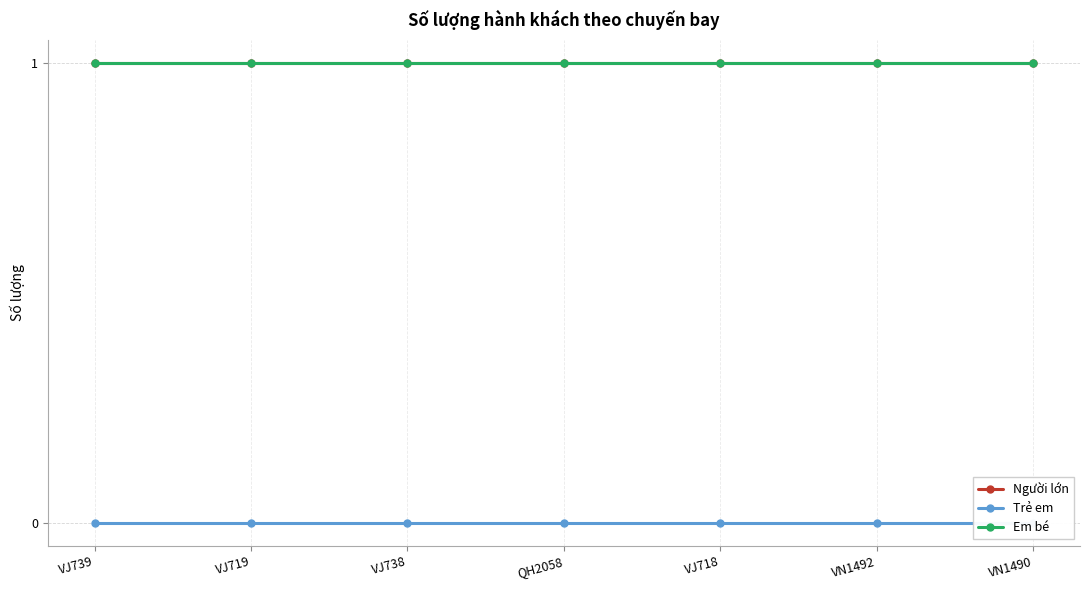

At which label is Trẻ em closest to 0?

VJ739